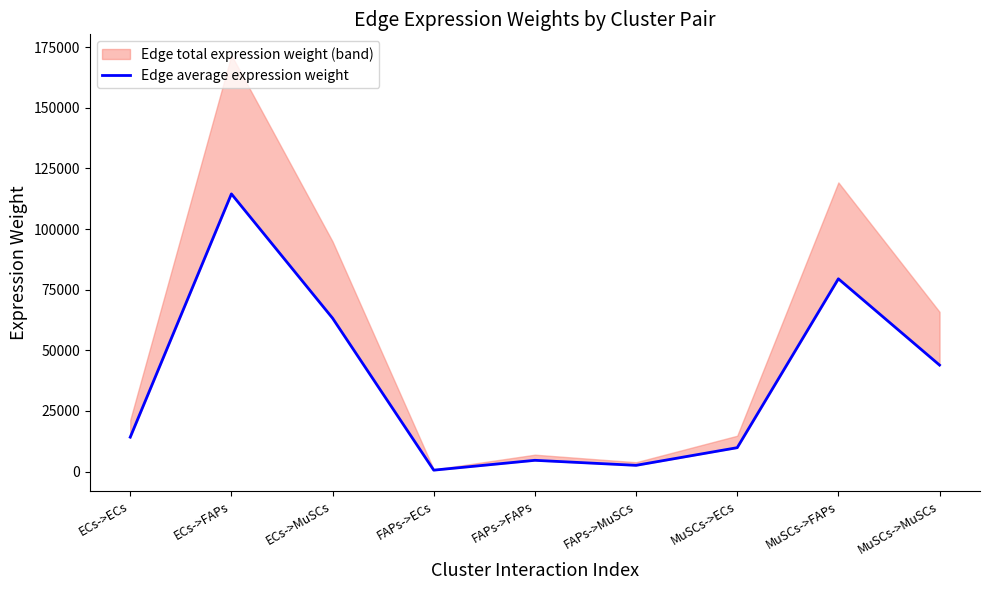

What is the minimum value shown in the chart?

573.3